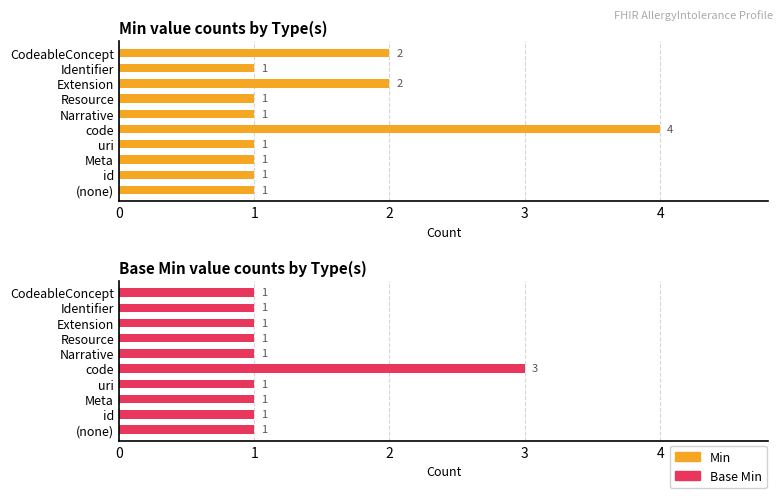

What is the lowest value of the Min series?

1